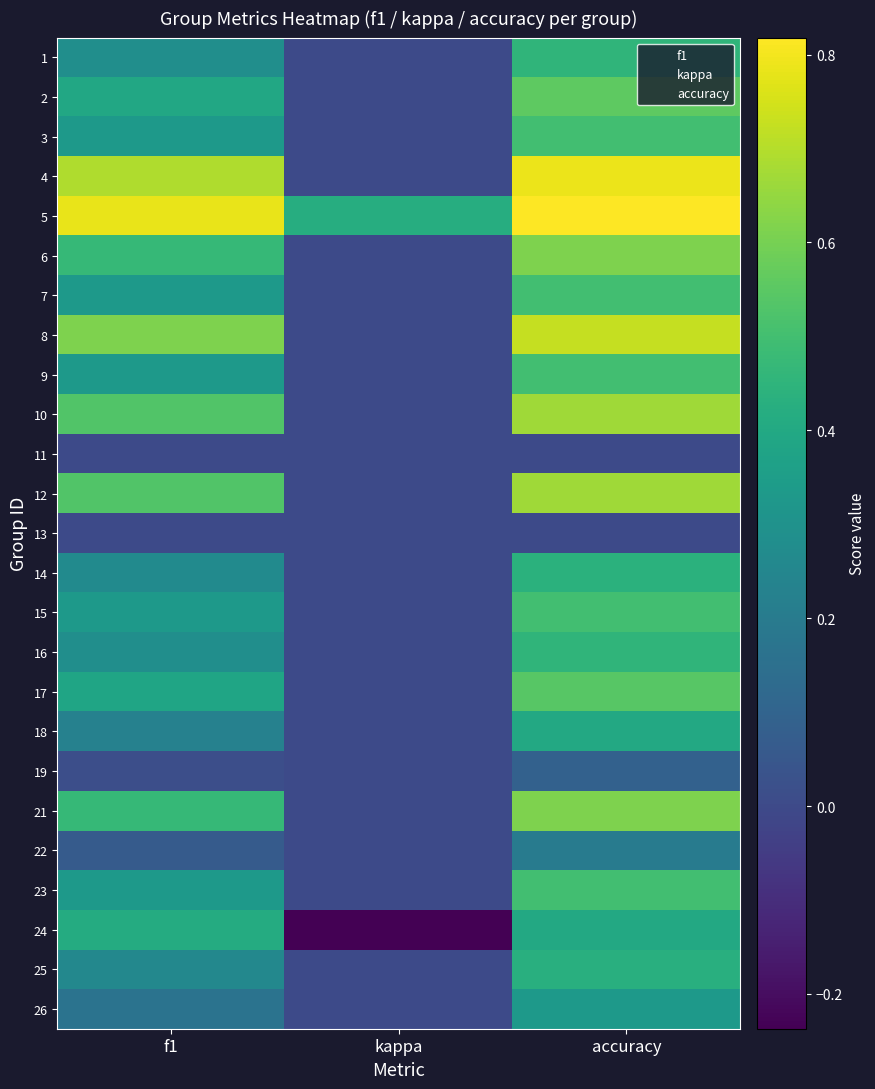

Reading left to right, transcribe all the data shown in this chart.

1: f1=0.3	kappa=0.0	accuracy=0.5
2: f1=0.4	kappa=0.0	accuracy=0.6
3: f1=0.3	kappa=0.0	accuracy=0.5
4: f1=0.7	kappa=0.0	accuracy=0.8
5: f1=0.8	kappa=0.4	accuracy=0.8
6: f1=0.5	kappa=0.0	accuracy=0.6
7: f1=0.3	kappa=0.0	accuracy=0.5
8: f1=0.6	kappa=0.0	accuracy=0.7
9: f1=0.3	kappa=0.0	accuracy=0.5
10: f1=0.5	kappa=0.0	accuracy=0.7
11: f1=0.0	kappa=0.0	accuracy=0.0
12: f1=0.5	kappa=0.0	accuracy=0.7
13: f1=0.0	kappa=0.0	accuracy=0.0
14: f1=0.3	kappa=0.0	accuracy=0.4
15: f1=0.3	kappa=0.0	accuracy=0.5
16: f1=0.3	kappa=0.0	accuracy=0.5
17: f1=0.4	kappa=0.0	accuracy=0.5
18: f1=0.2	kappa=0.0	accuracy=0.4
19: f1=0.0	kappa=0.0	accuracy=0.1
21: f1=0.5	kappa=0.0	accuracy=0.6
22: f1=0.1	kappa=0.0	accuracy=0.2
23: f1=0.3	kappa=0.0	accuracy=0.5
24: f1=0.4	kappa=-0.2	accuracy=0.4
25: f1=0.3	kappa=0.0	accuracy=0.4
26: f1=0.2	kappa=0.0	accuracy=0.3